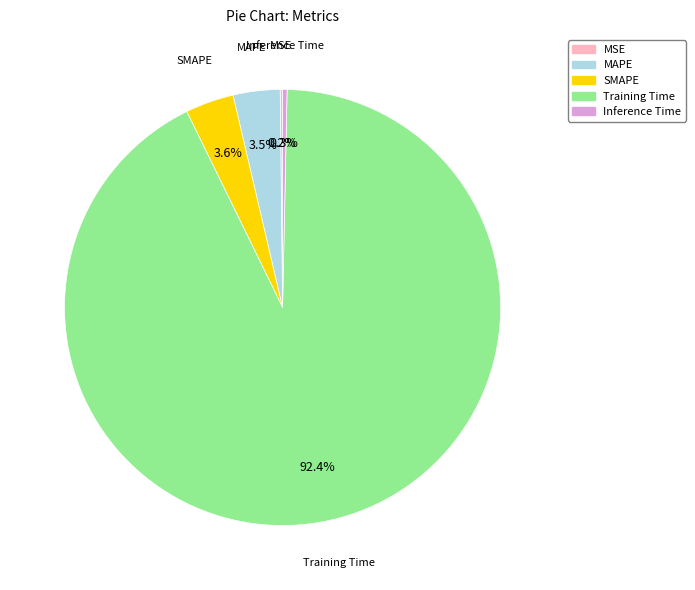

Which category has the biggest portion of the pie?

Training Time